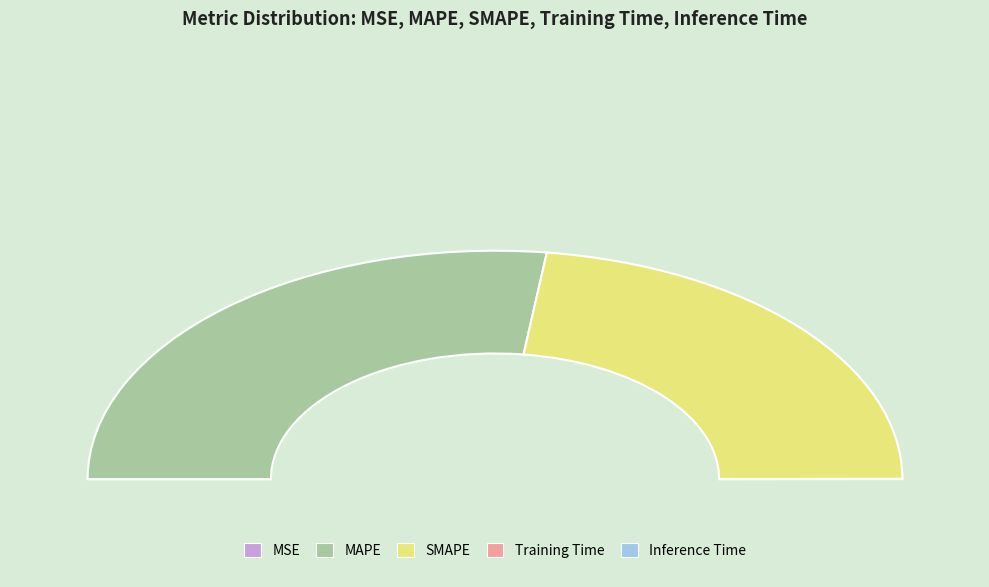

Rank the categories by value from lowest to highest.

MSE, Training Time, Inference Time, SMAPE, MAPE